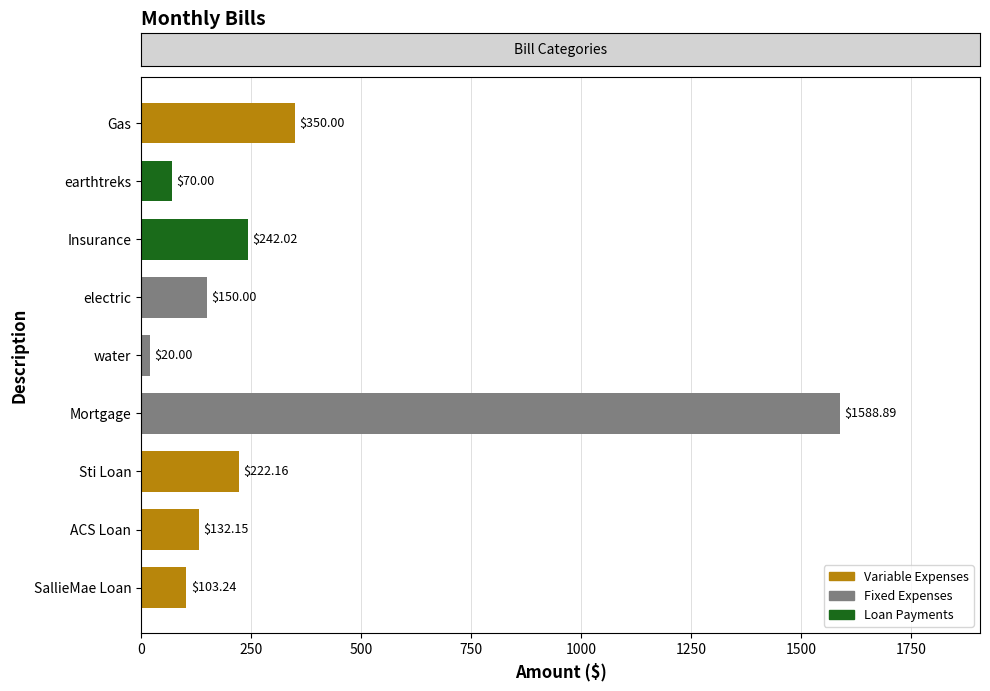

What is the difference between the values at Insurance and Mortgage?

1346.9